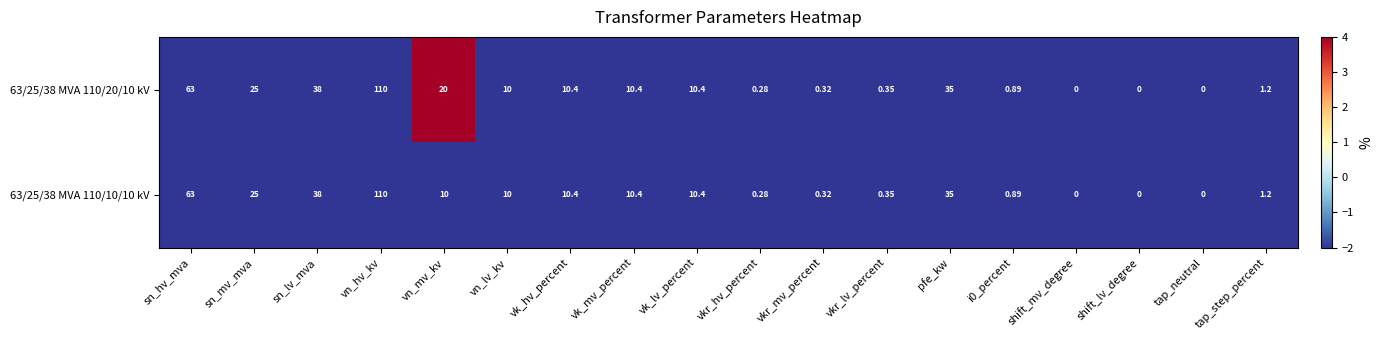

Which category has the highest value in the 63/25/38 MVA 110/20/10 kV series?

vn_hv_kv